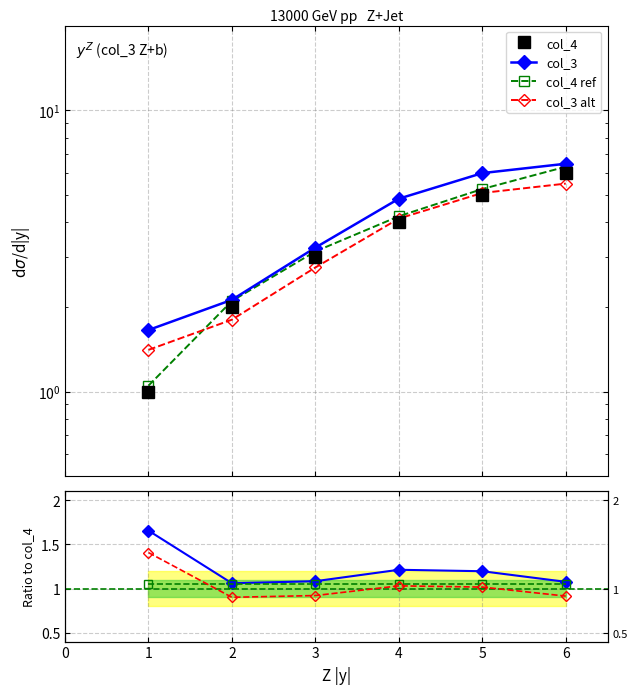

Count the number of categories in the chart.

6